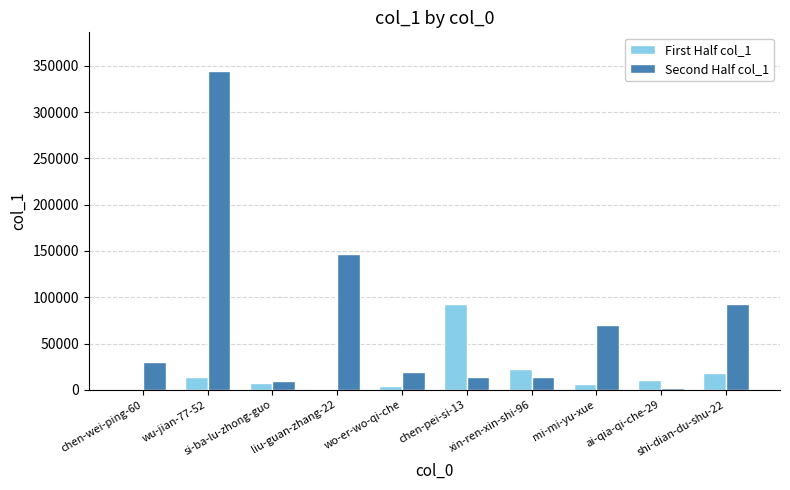

Is it true that Second Half col_1 equals 19737 at wo-er-wo-qi-che?

True